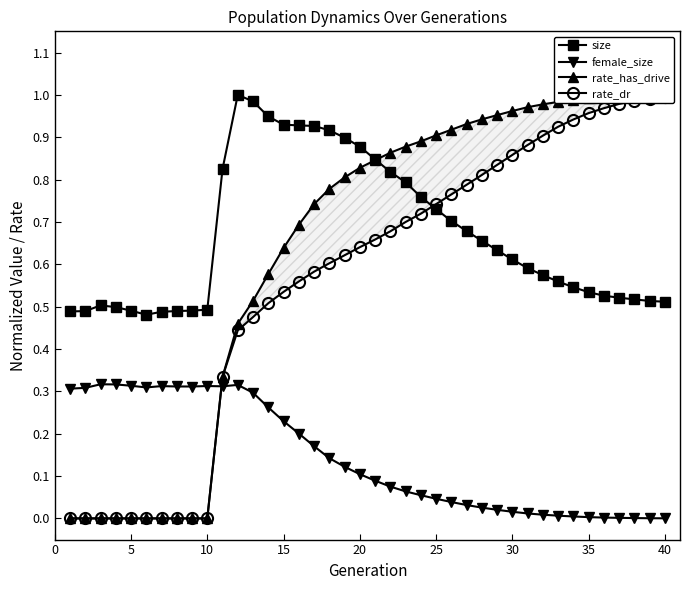

The value of size at 10 is 0.7. True or false?

False